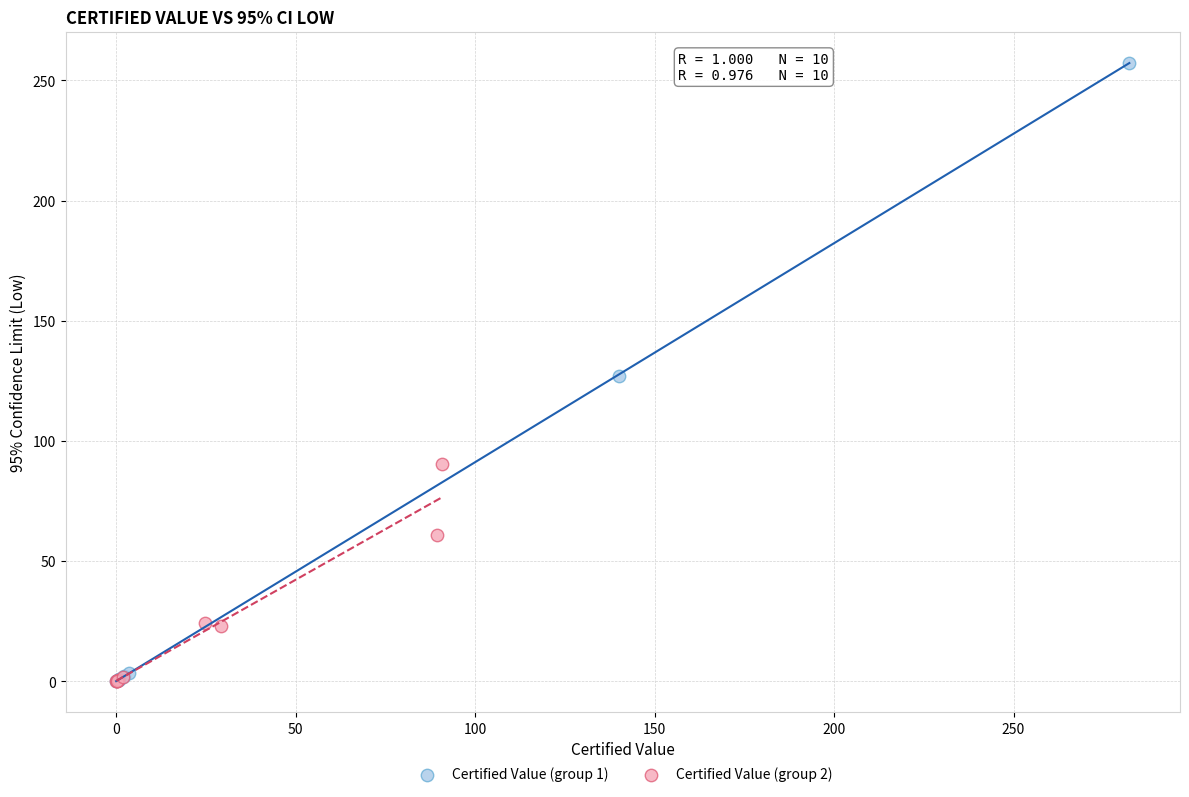

Which series has the largest Y range (max minus min)?

Certified Value (group 1)